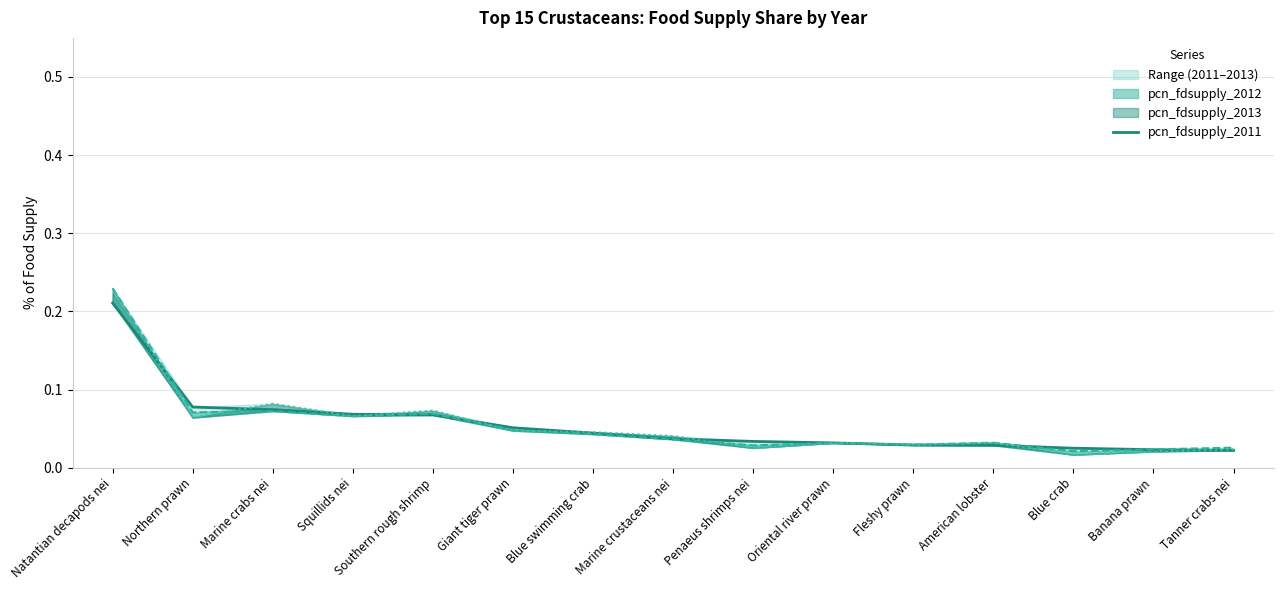

What is the value of the 5th point from the left?

0.1